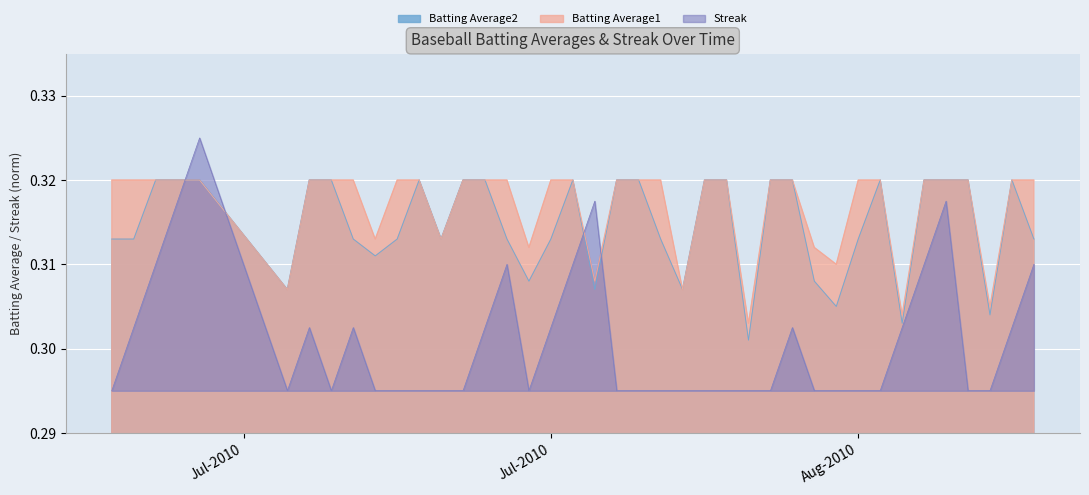

Rank the series at 2010-08-15 from lowest to highest value.

Streak, Batting Average1, Batting Average2